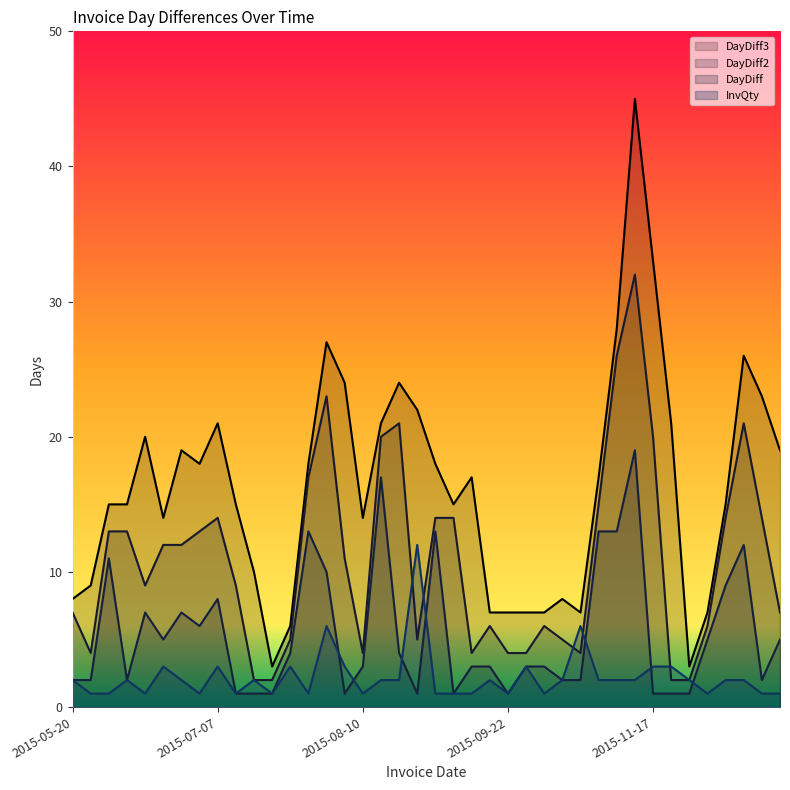

Where is the first local maximum for DayDiff?

2015-06-02